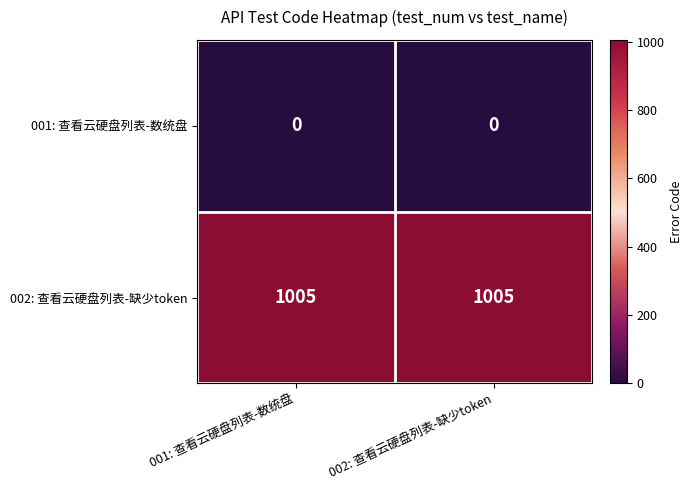

What is the total value across all series at 001: 查看云硬盘列表-数统盘?

1005